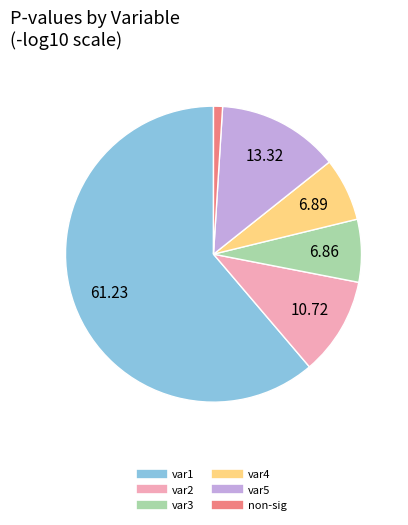

Count the number of slices in the pie.

6